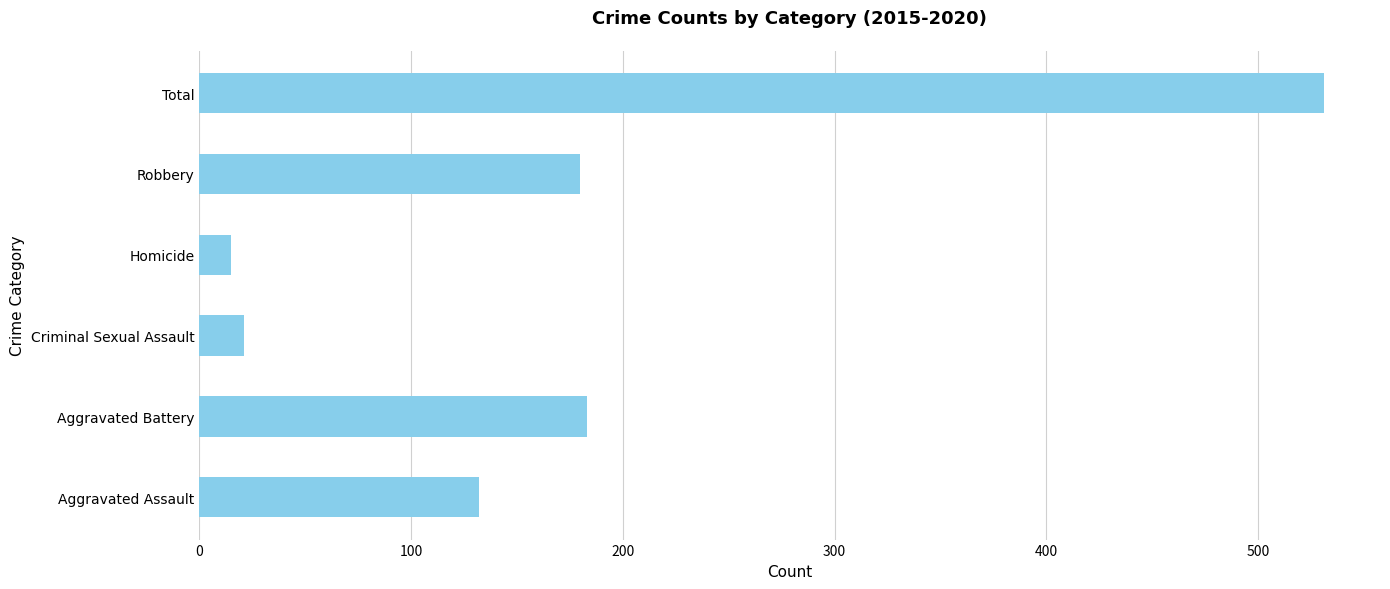

Which has a higher value, Aggravated Battery or Homicide?

Aggravated Battery